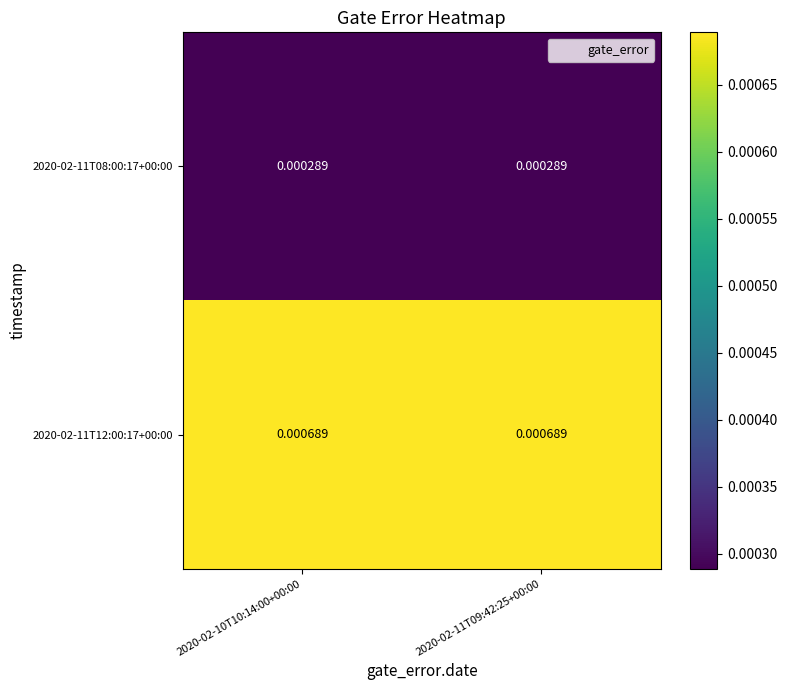

List the series in order of their overall mean, lowest first.

2020-02-11T08:00:17+00:00, 2020-02-11T12:00:17+00:00